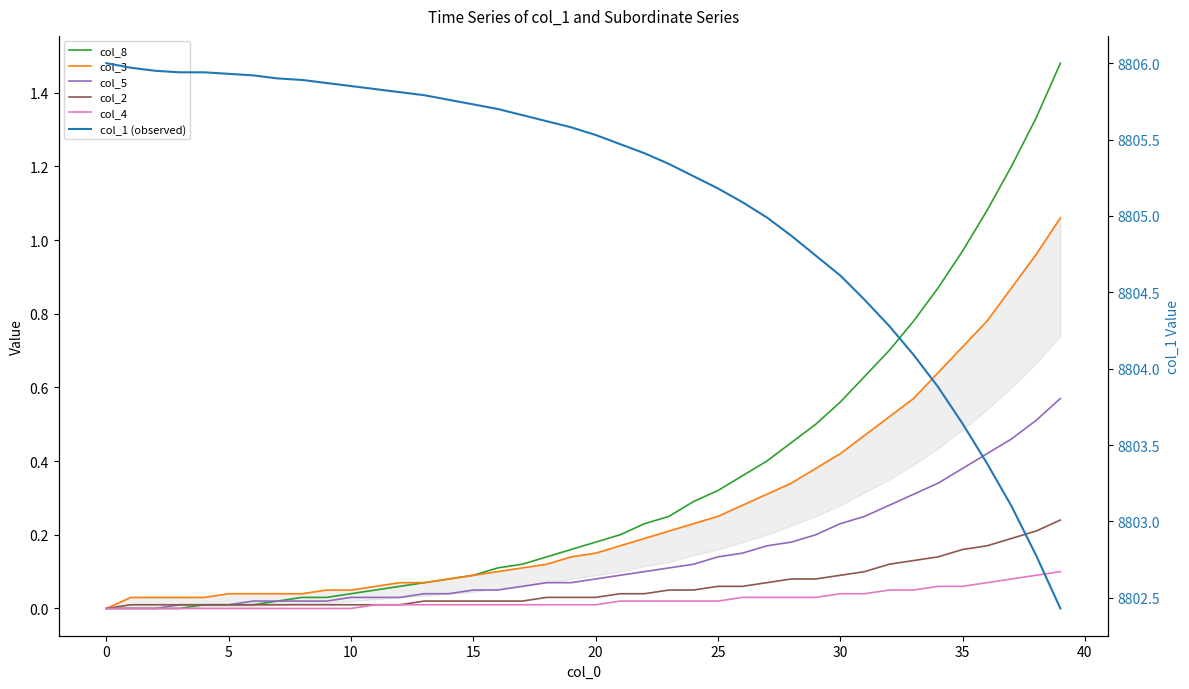

How many lines are shown in the chart?

6